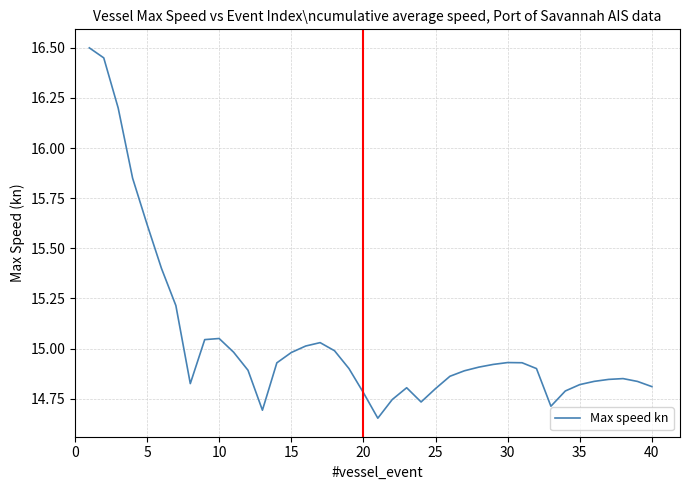

The chart shows a value of 14.8 at 20. True or false?

True